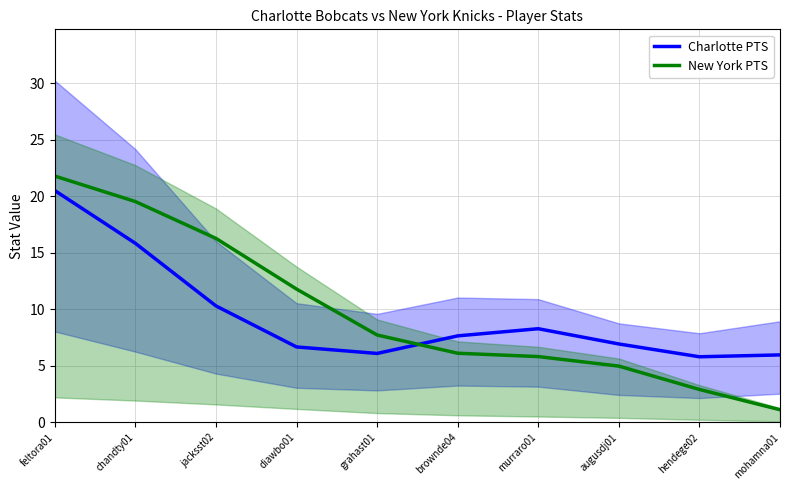

Is it true that Charlotte PTS equals 6.7 at diawbo01?

True